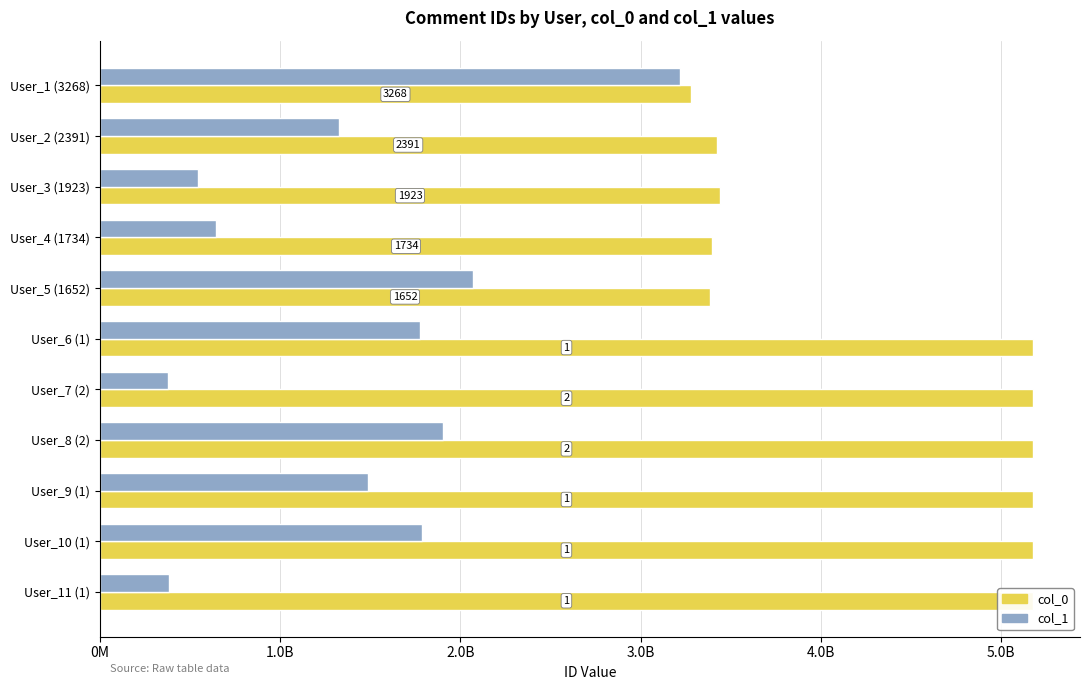

What are all the series names shown in the legend?

col_0, col_1